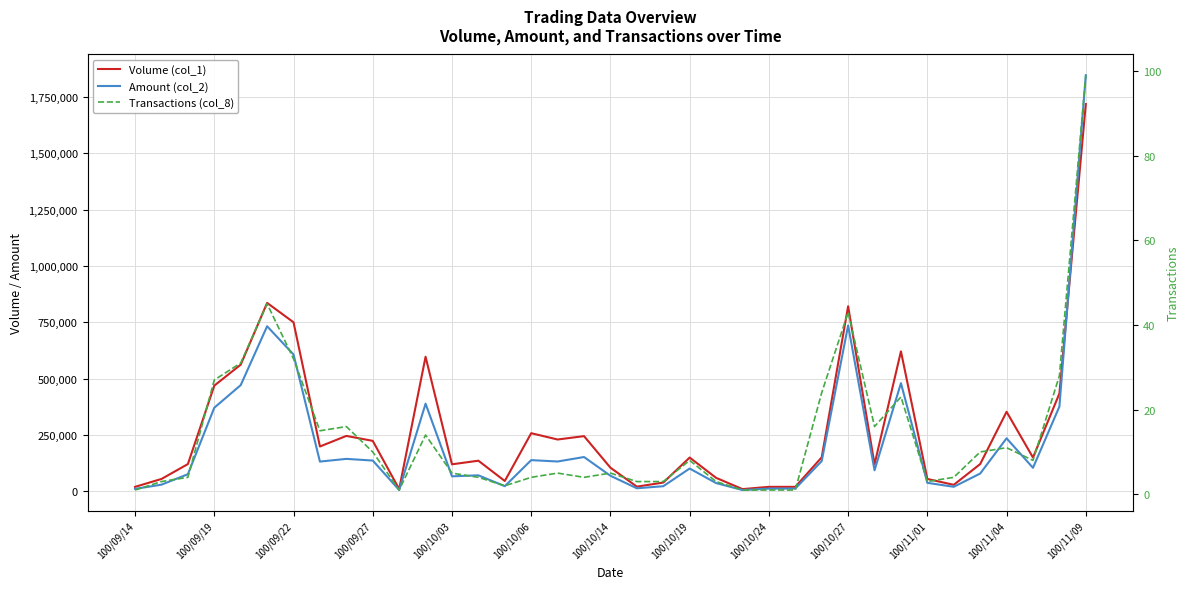

What are all the series names shown in the legend?

Volume (col_1), Amount (col_2), Transactions (col_8)